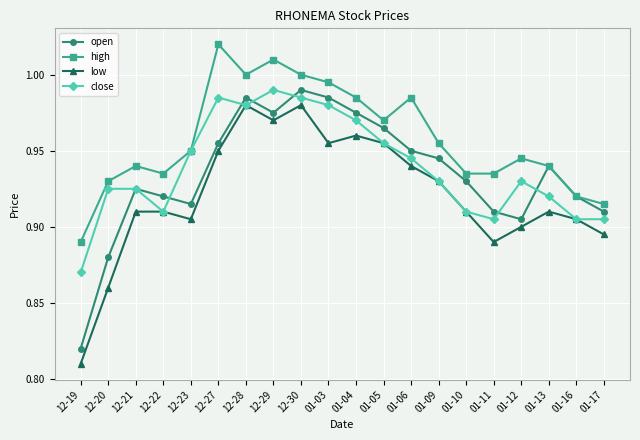

The value of low at 01-04 is 1.0. True or false?

True